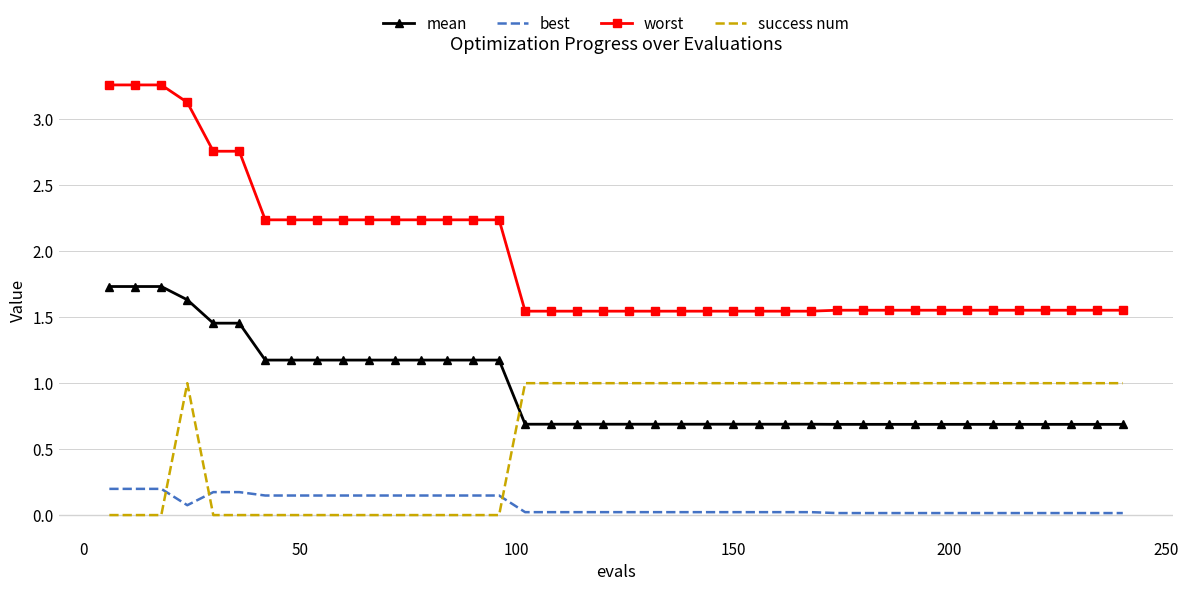

What is the difference between the second highest and second lowest values in the success num series?

1.0